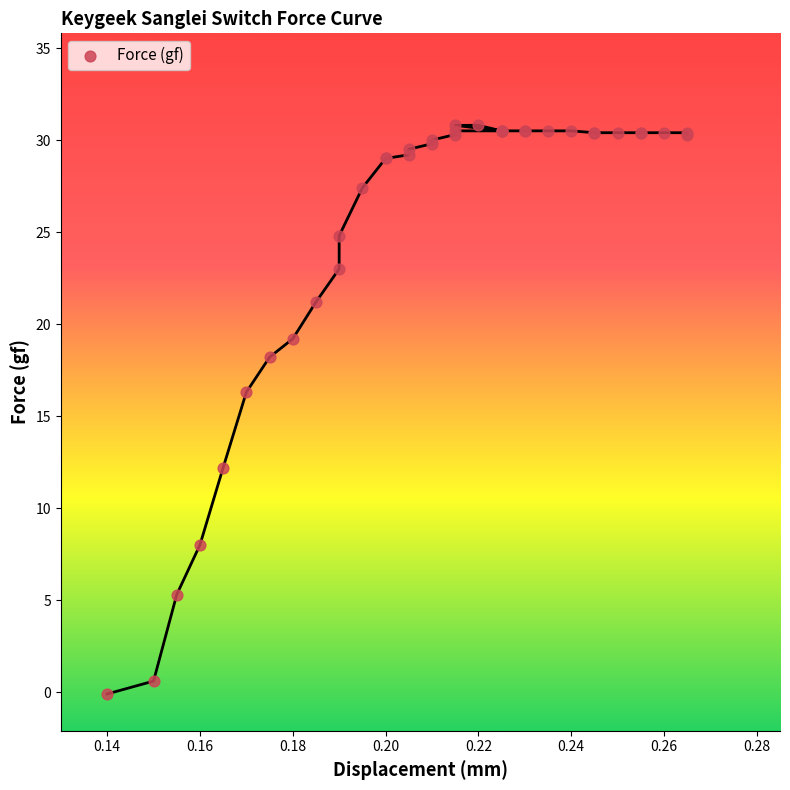

What Y value in the scatter plot is closest to 15?

16.3